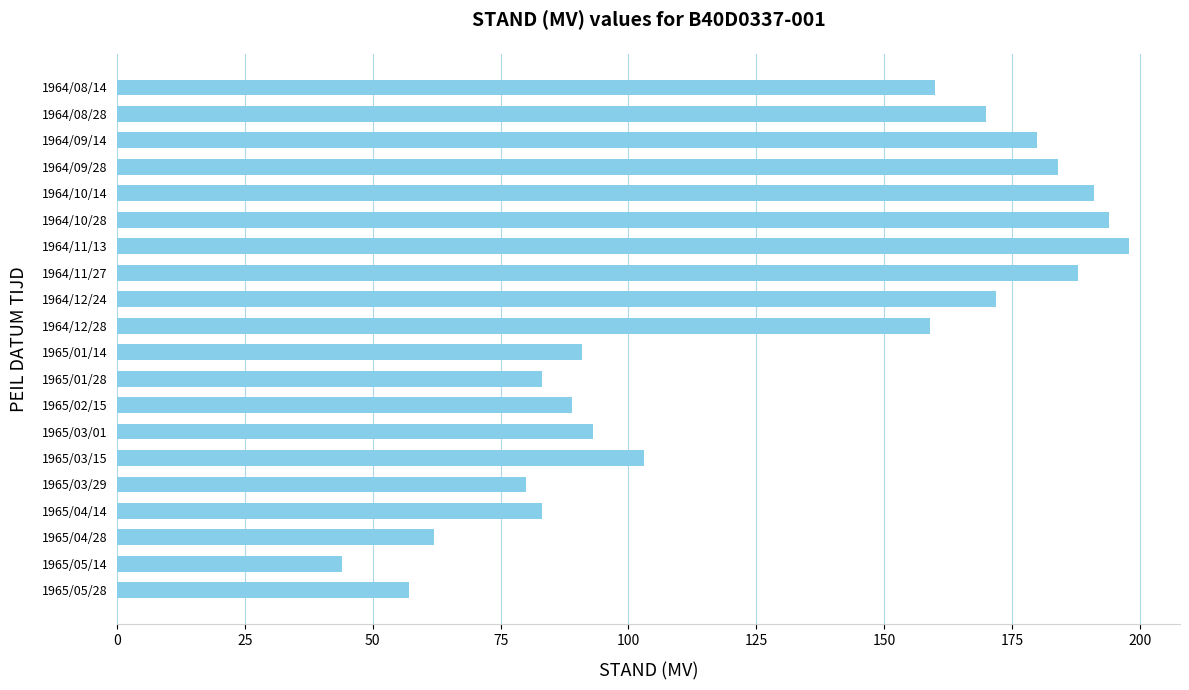

Reading top to bottom, extract all data points from this chart.

1964/08/14=160	1964/08/28=170	1964/09/14=180	1964/09/28=184	1964/10/14=191	1964/10/28=194	1964/11/13=198	1964/11/27=188	1964/12/24=172	1964/12/28=159	1965/01/14=91	1965/01/28=83	1965/02/15=89	1965/03/01=93	1965/03/15=103	1965/03/29=80	1965/04/14=83	1965/04/28=62	1965/05/14=44	1965/05/28=57